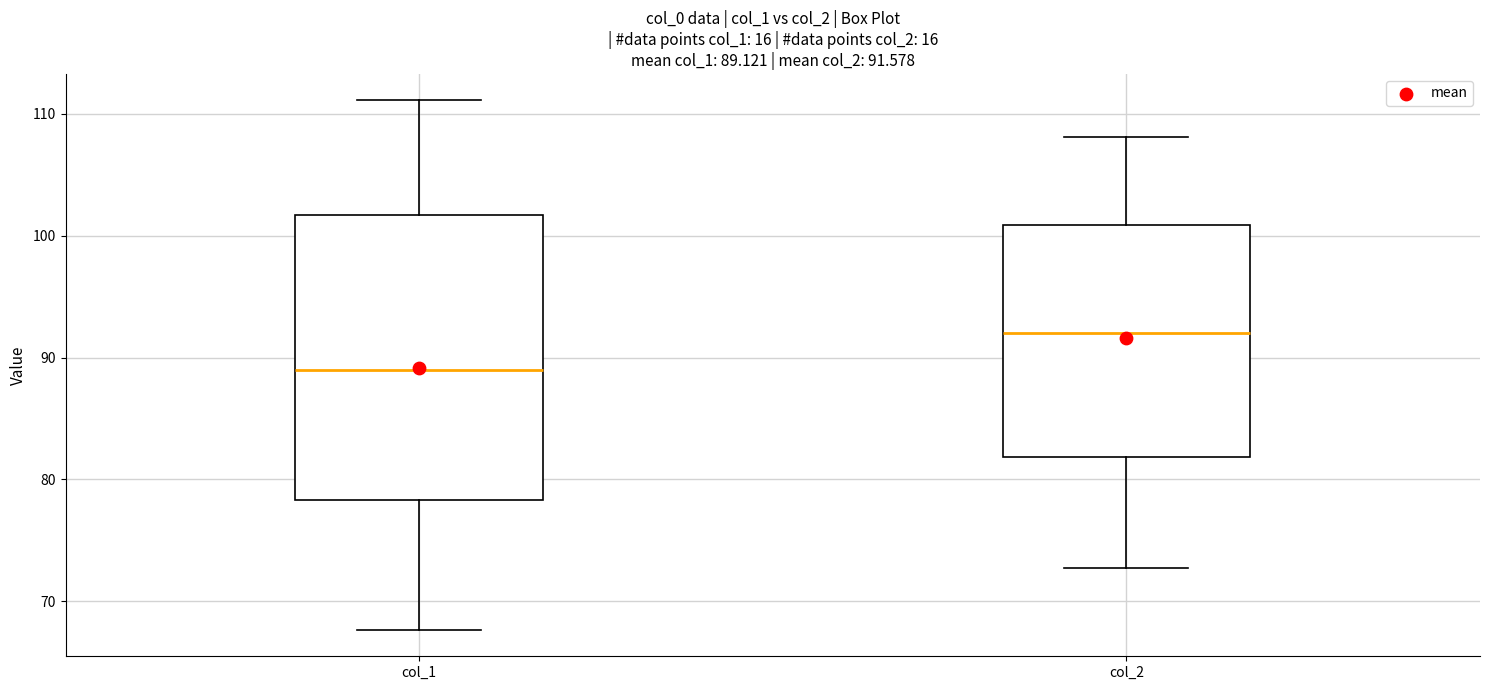

Which box's median line is the lowest?

col_1